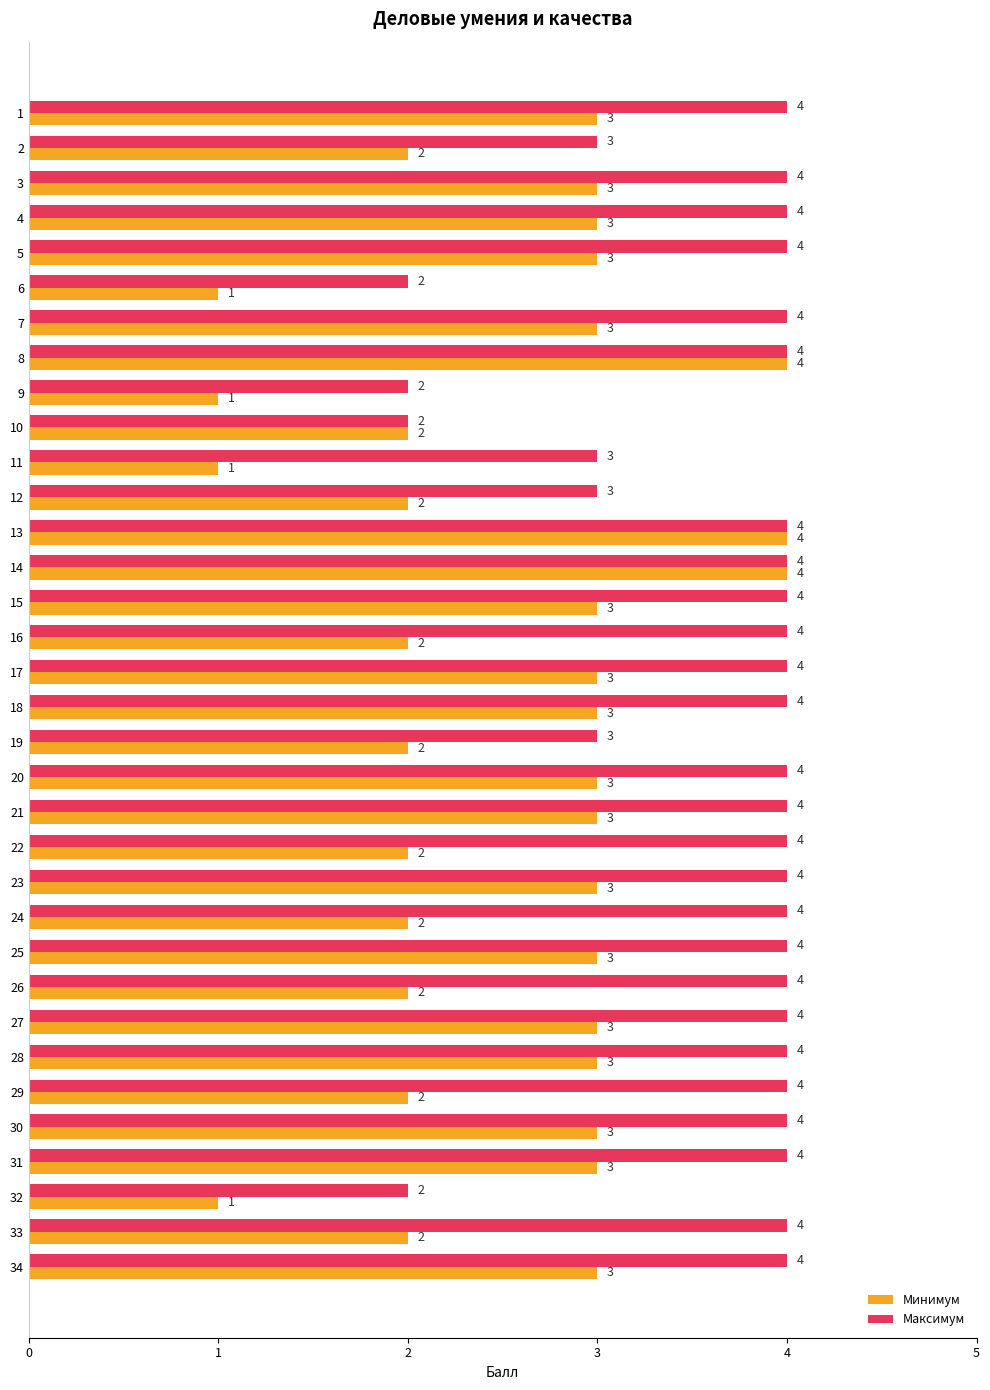

Count the Минимум values in the range 2 to 3.

27